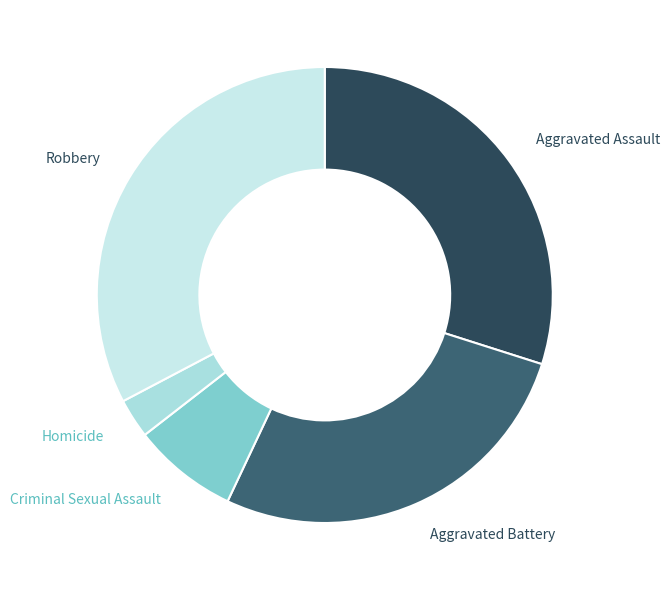

Does Homicide account for over 50% of the chart?

No